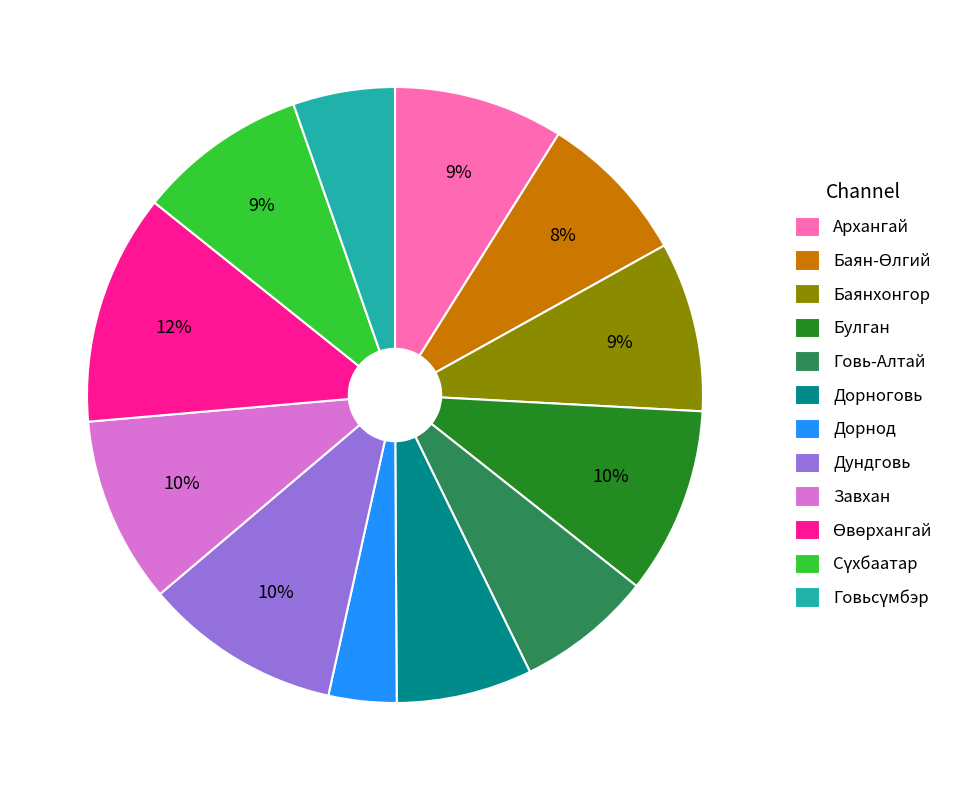

True or false: Завхан accounts for 1% of the total.

False